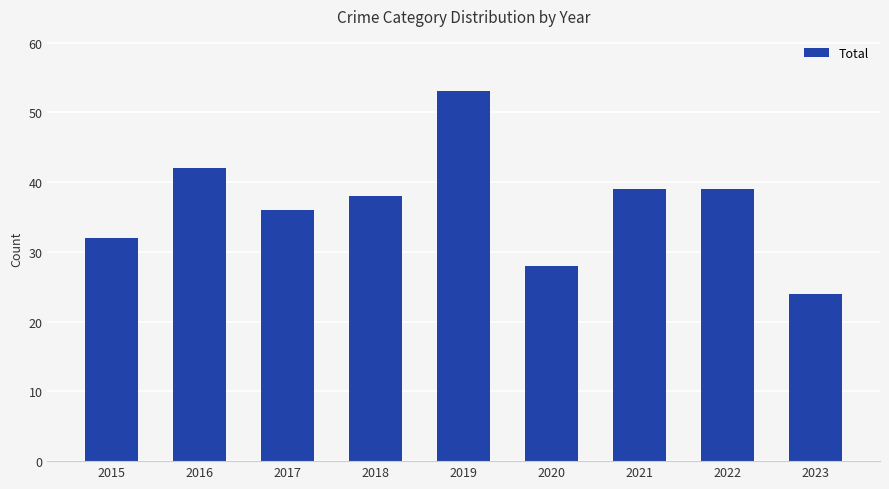

Reading left to right, what are all the values shown in this chart?

2015=32	2016=42	2017=36	2018=38	2019=53	2020=28	2021=39	2022=39	2023=24